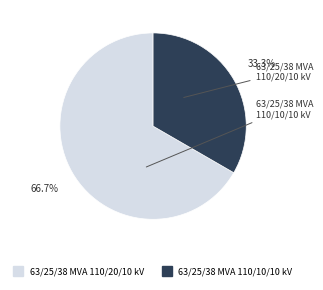

Which has a higher value, 63/25/38 MVA 110/20/10 kV or 63/25/38 MVA 110/10/10 kV?

63/25/38 MVA 110/20/10 kV